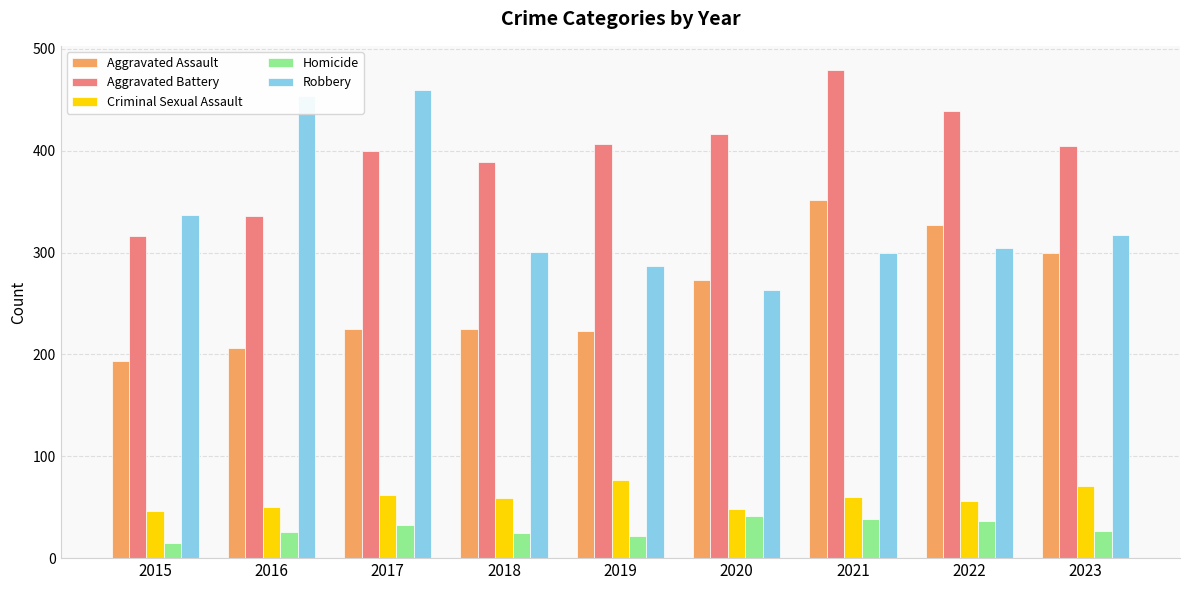

What is the value of the Aggravated Battery bar at the 7th from the left?

479